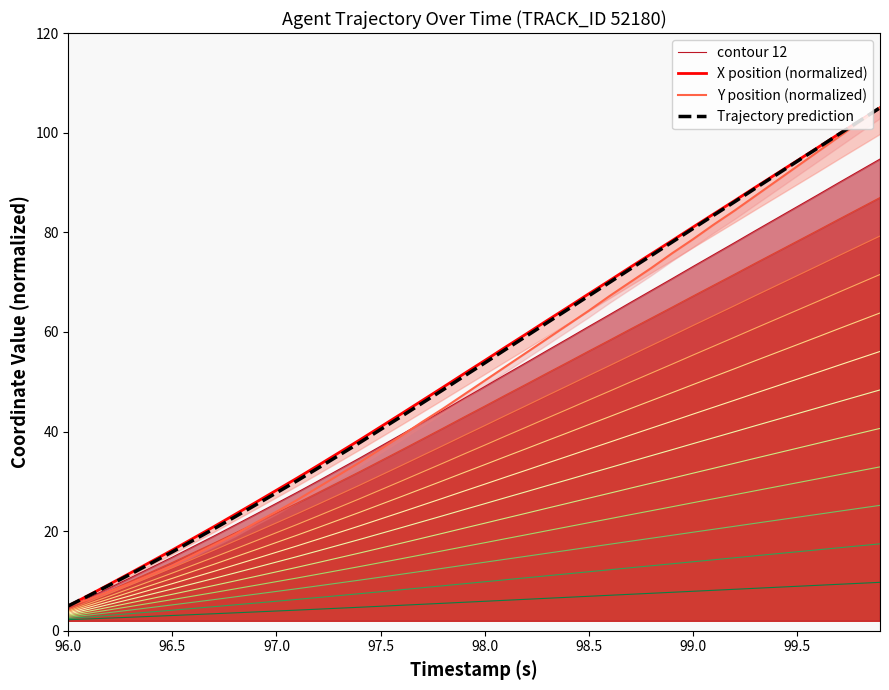

Which label corresponds to the smallest value in the chart?

96.0